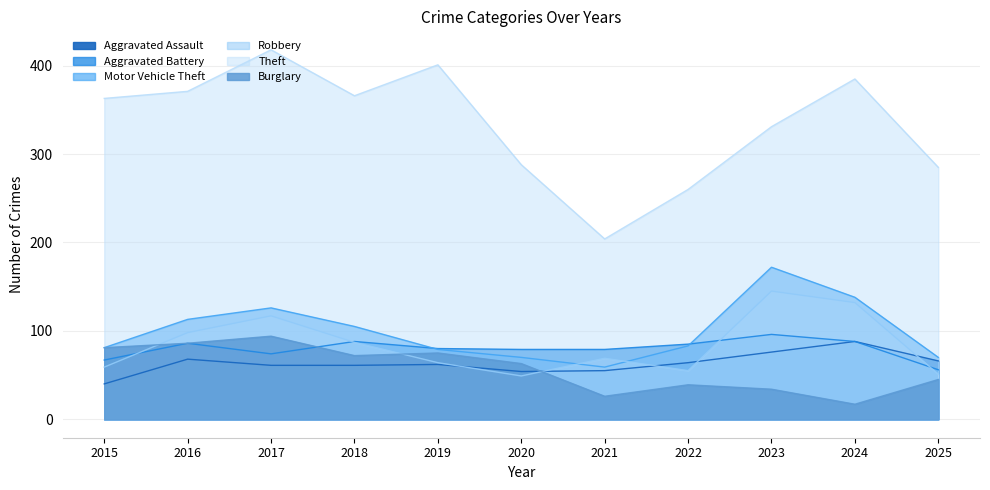

At 2024, list the series in order from smallest to largest.

Burglary, Aggravated Assault, Aggravated Battery, Robbery, Motor Vehicle Theft, Theft